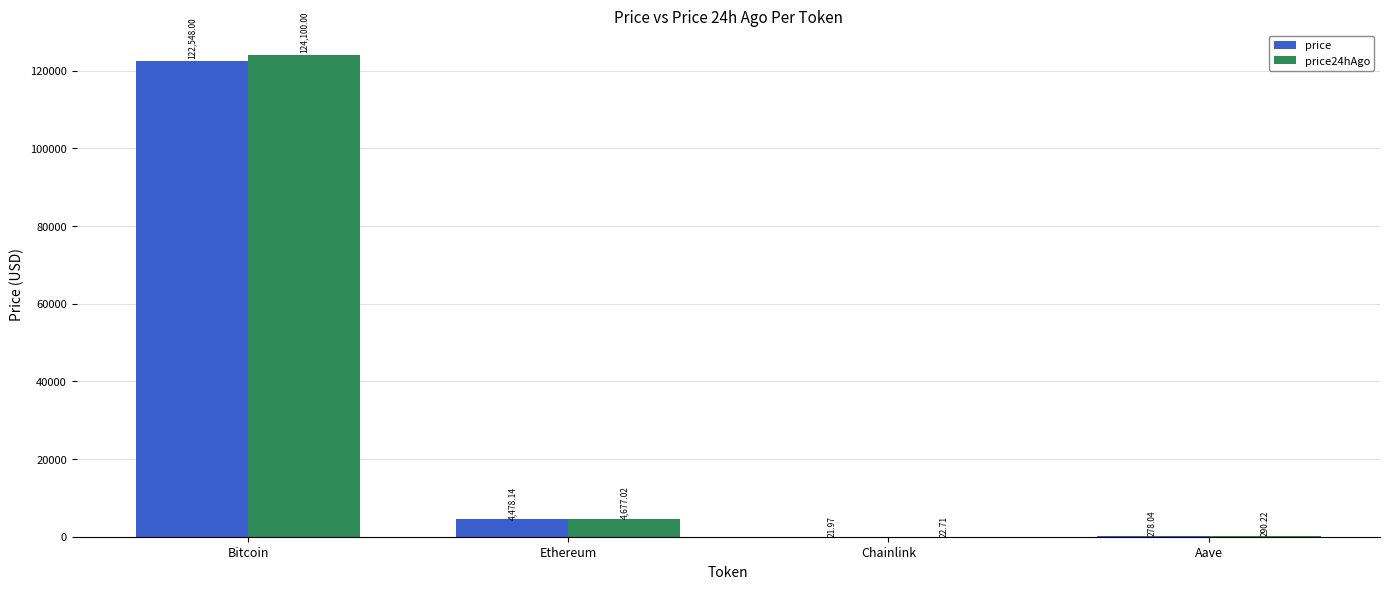

Is it true that price equals 4478.1 at Ethereum?

True